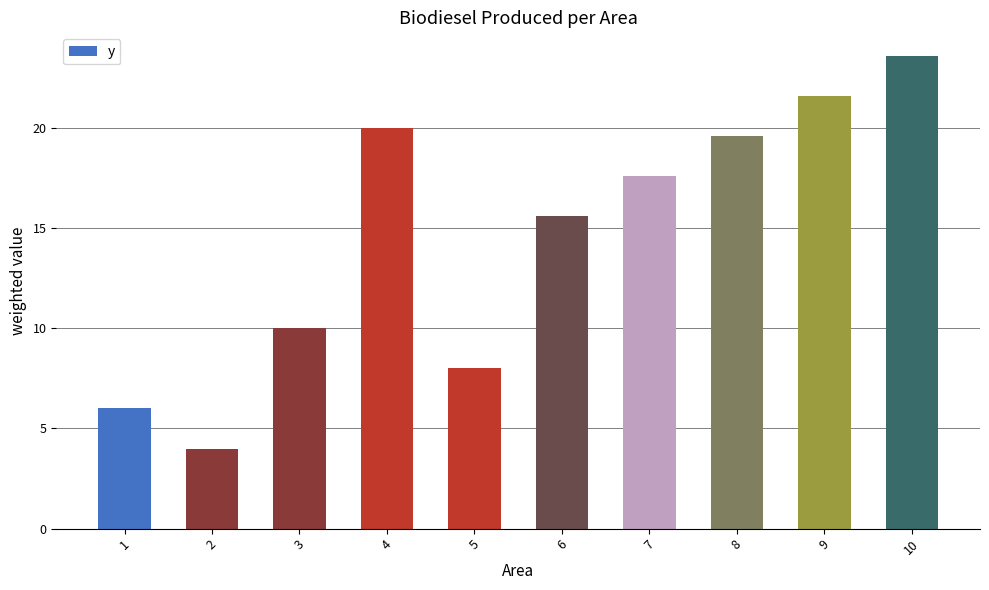

Which has a higher value, 6 or 8?

8